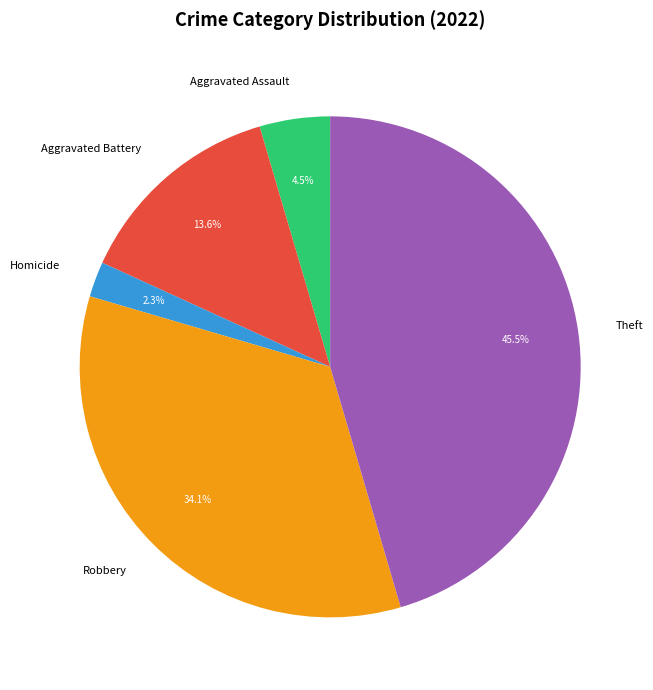

Which category has the biggest portion of the pie?

Theft